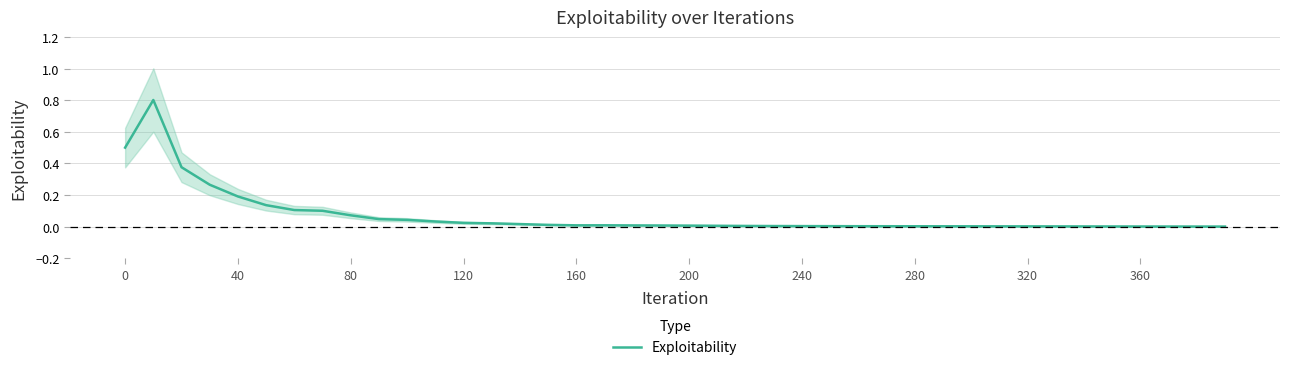

Count the number of data series in this chart.

1